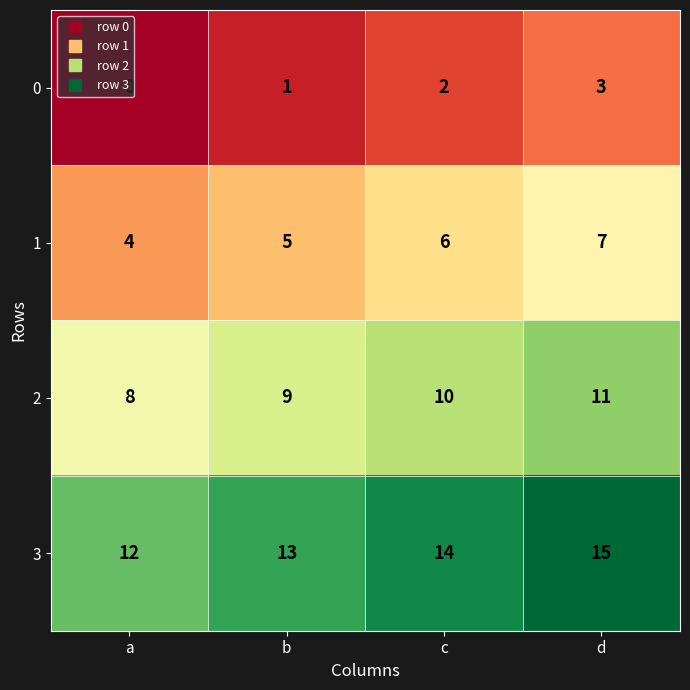

Which category has the lowest value in the 1 series?

a